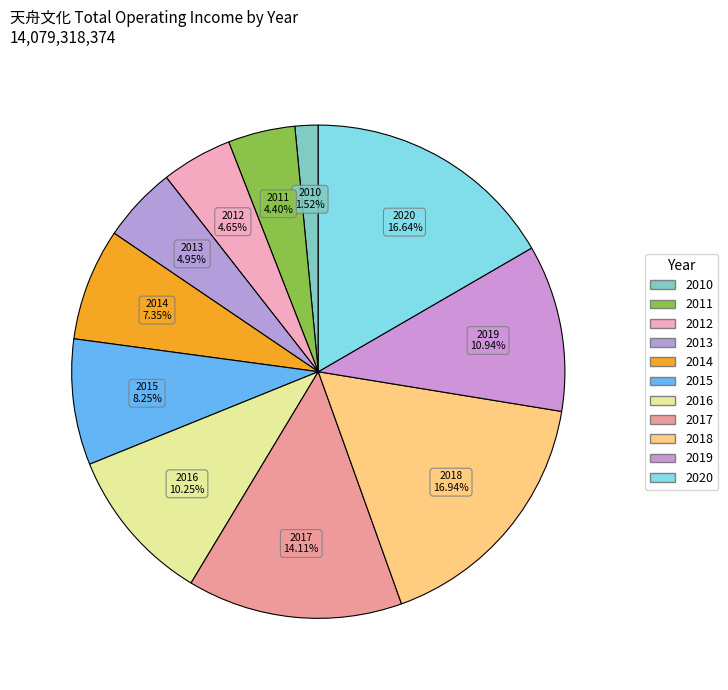

To the nearest percent, what is the difference between the largest and smallest slice percentages?

15%